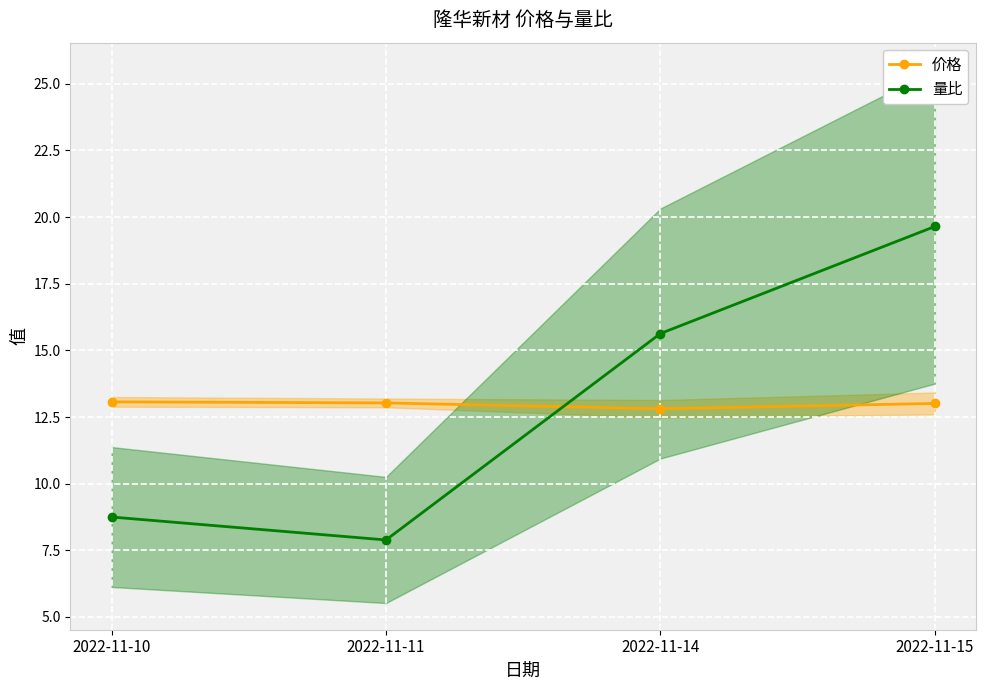

At which category does 量比 reach its first local valley?

2022-11-11